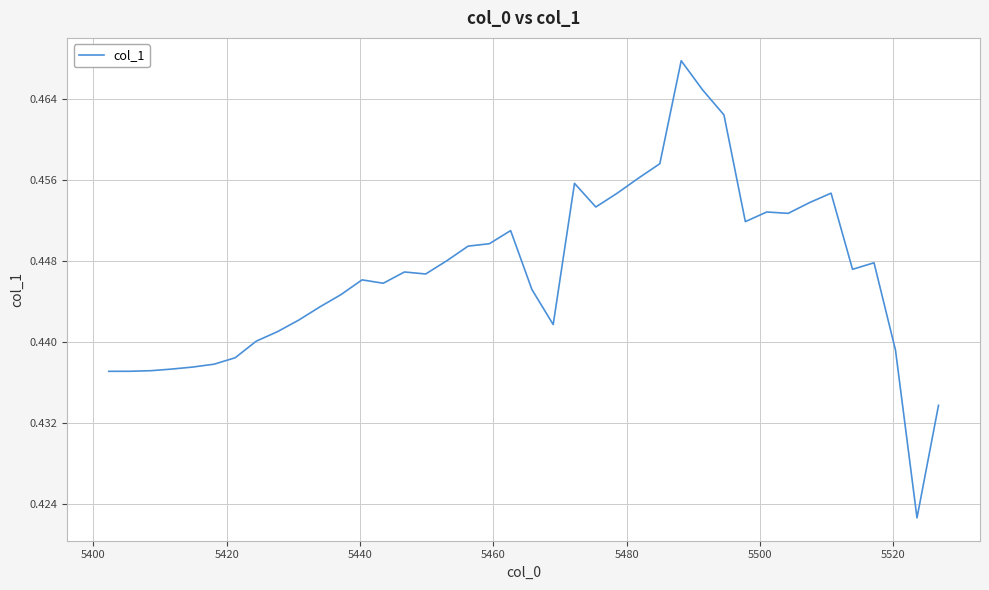

Does the chart display data point markers on the line(s)?

No